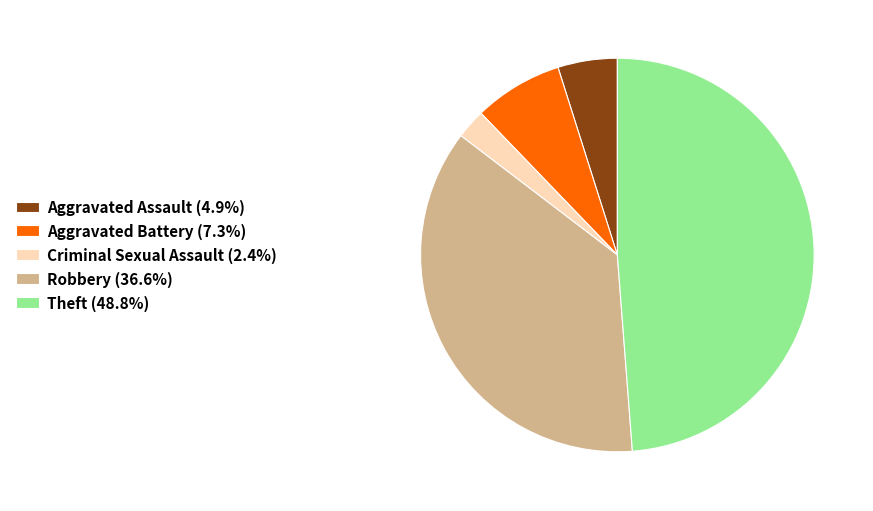

Is there any slice that represents more than half of the pie?

No